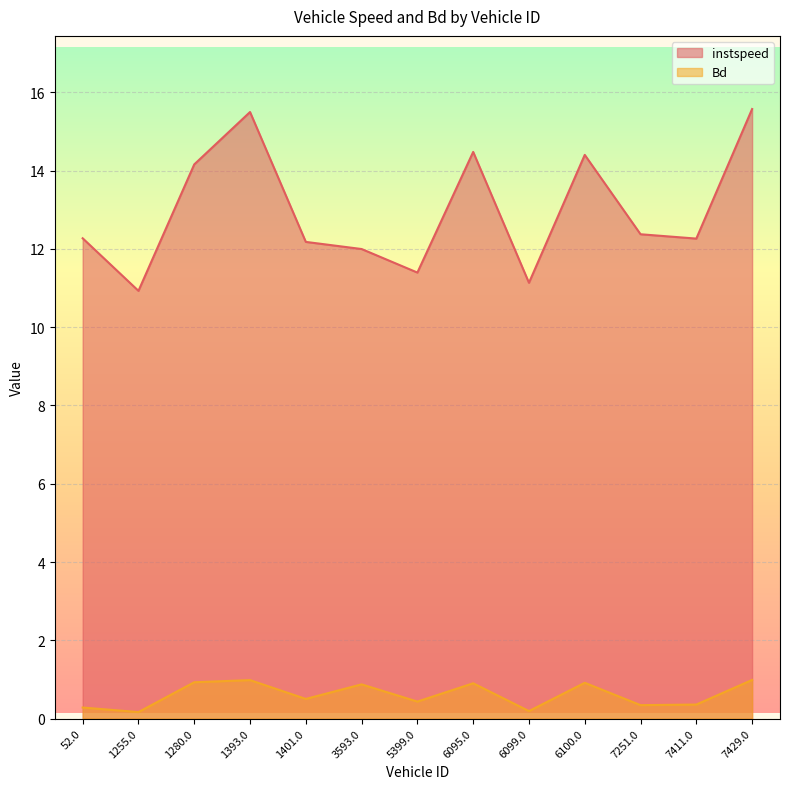

Reading left to right, list all the values displayed in this chart.

instspeed: 12.3	10.9	14.2	15.5	12.2	12.0	11.4	14.5	11.1	14.4	12.4	12.3	15.6
Bd: 0.3	0.2	0.9	1.0	0.5	0.9	0.4	0.9	0.2	0.9	0.3	0.4	1.0